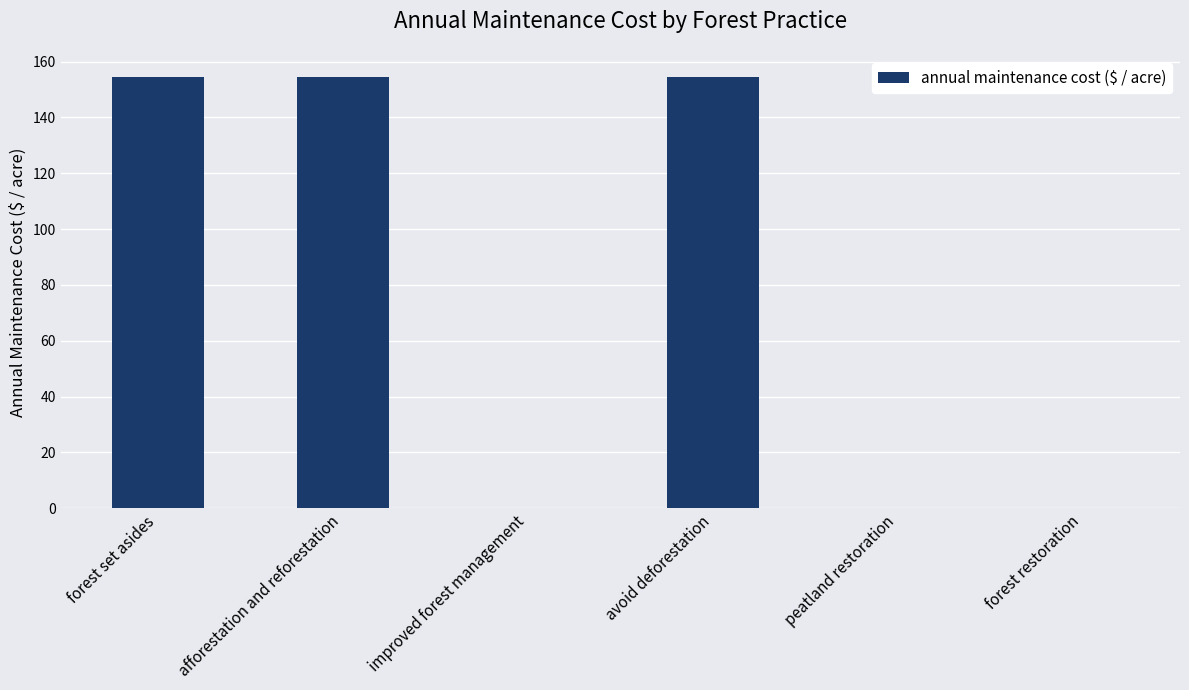

What is the sum of the values at avoid deforestation and improved forest management?

154.3